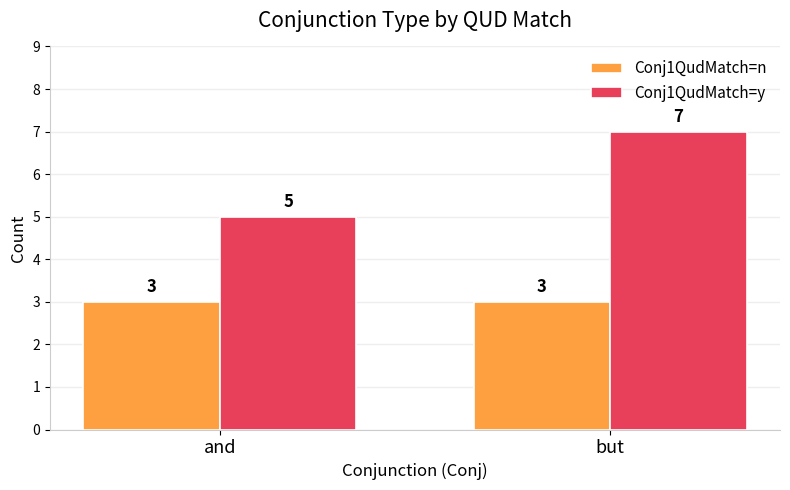

Is the value of Conj1QudMatch=n at but greater than the value of Conj1QudMatch=y at but?

No